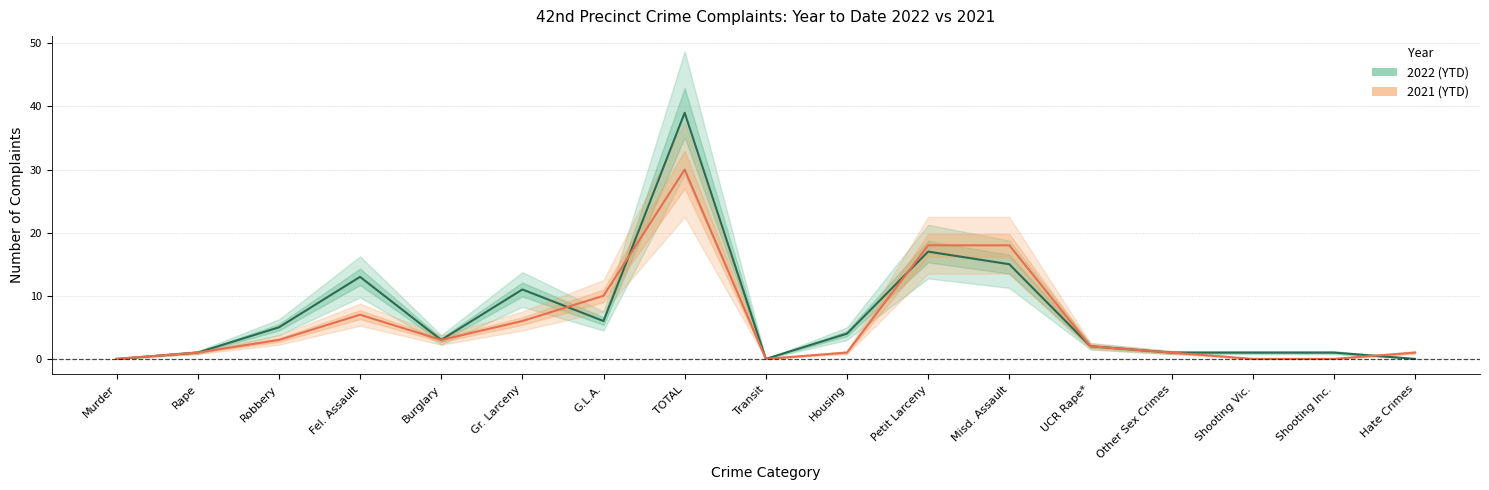

What is the sum of the 2022 (YTD) values at Housing and Petit Larceny?

21